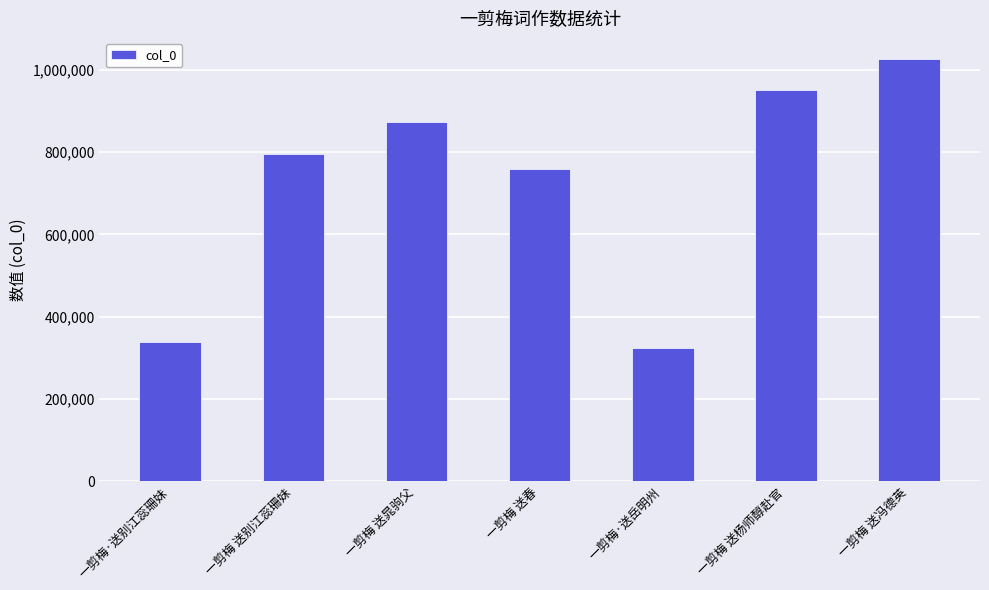

What is the approximate value at 一剪梅 送冯德英, to the nearest 10?

1025940